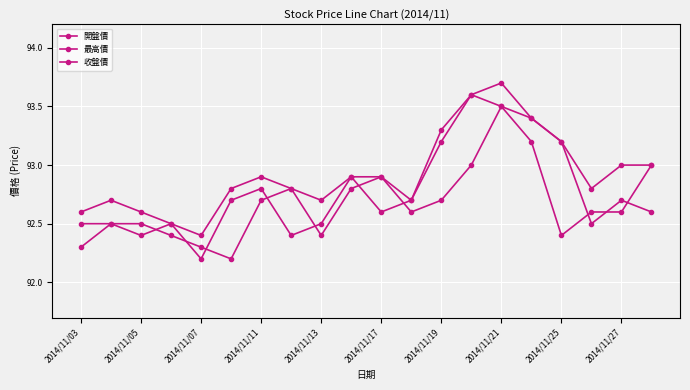

Is this an area chart (filled region under the line)?

No